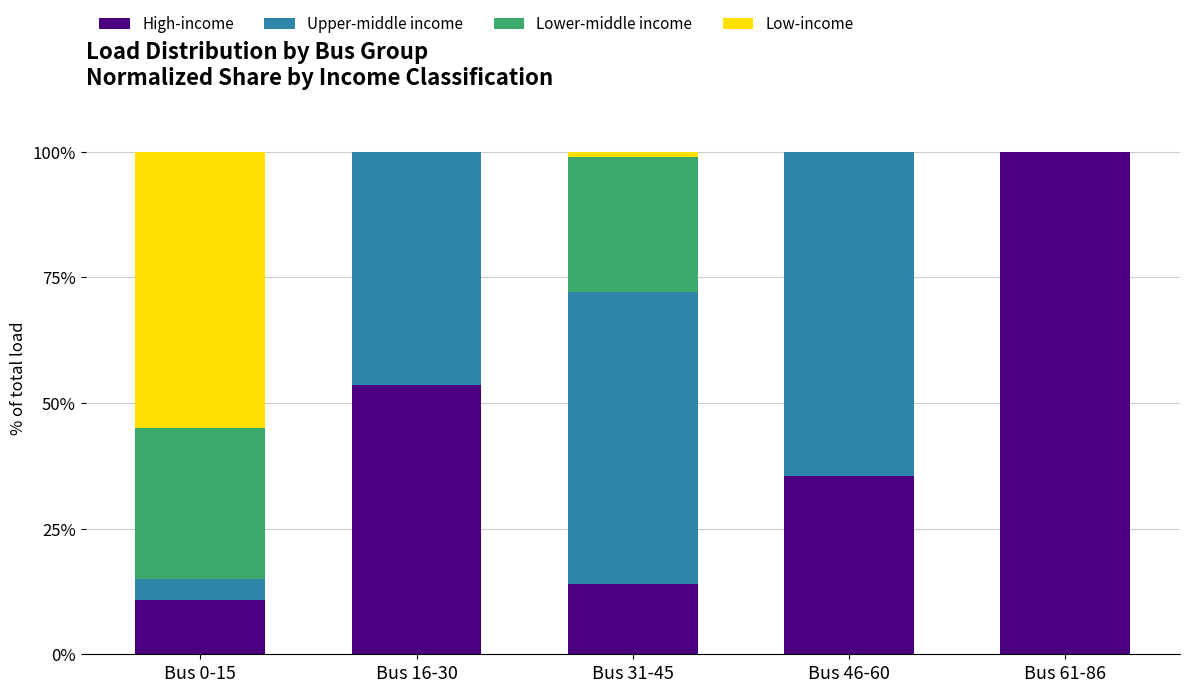

Reading left to right, transcribe the values for High-income.

Bus 0-15=10.7	Bus 16-30=53.5	Bus 31-45=14.0	Bus 46-60=35.5	Bus 61-86=100.0